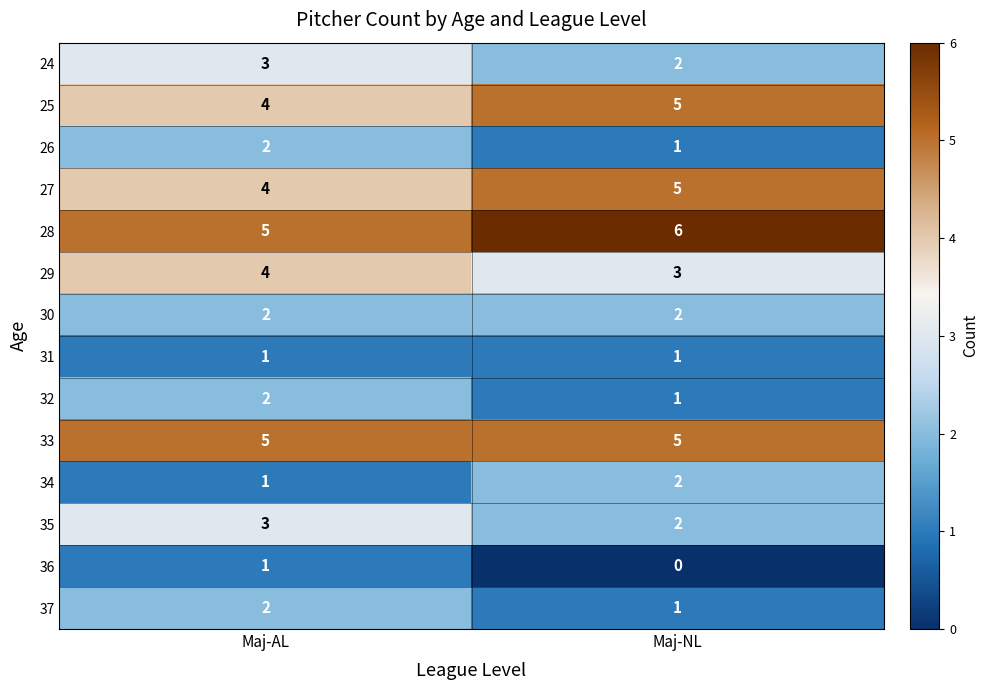

Reading left to right, list all the values displayed in this chart.

24: 3	2
25: 4	5
26: 2	1
27: 4	5
28: 5	6
29: 4	3
30: 2	2
31: 1	1
32: 2	1
33: 5	5
34: 1	2
35: 3	2
36: 1	0
37: 2	1